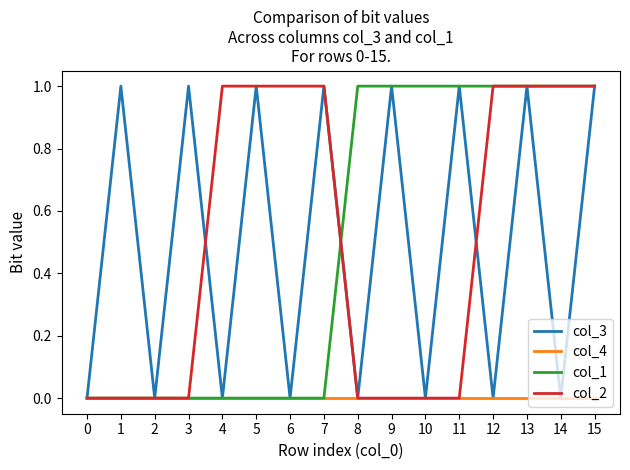

Is it true that col_1 equals 2 at 15?

False